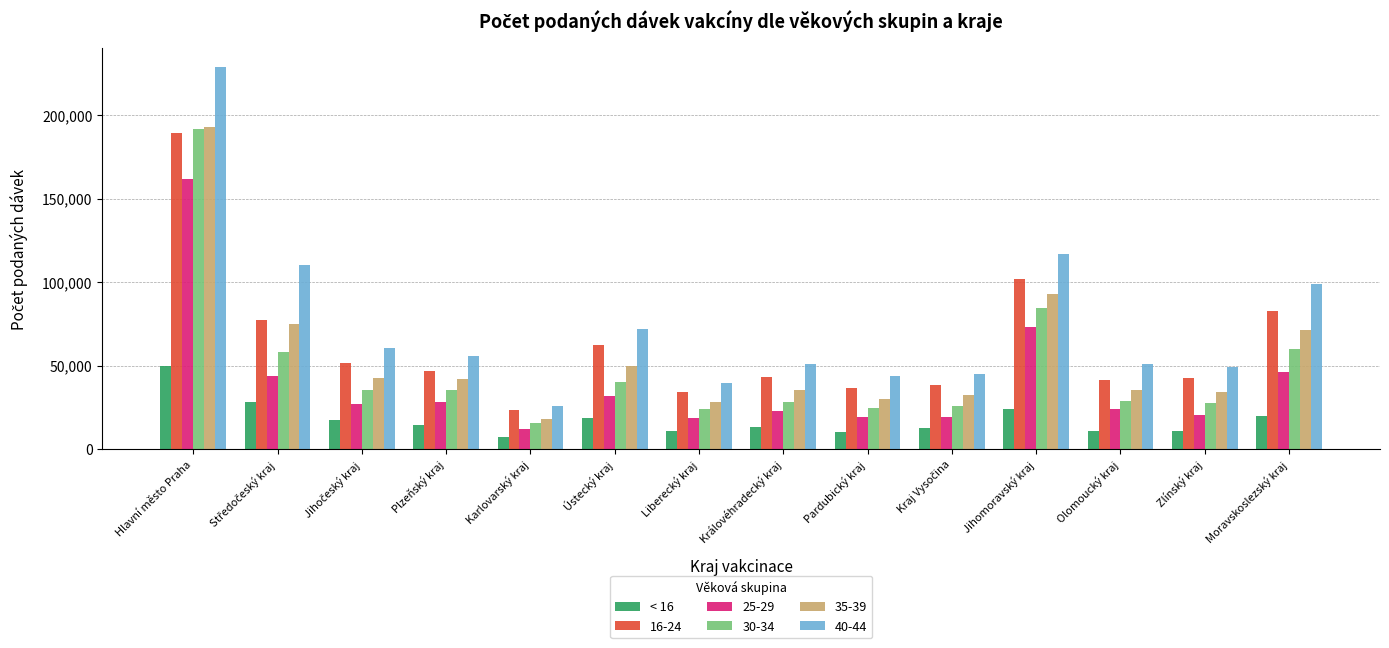

What is the difference between the 16-24 values at Jihomoravský kraj and Zlínský kraj?

59210